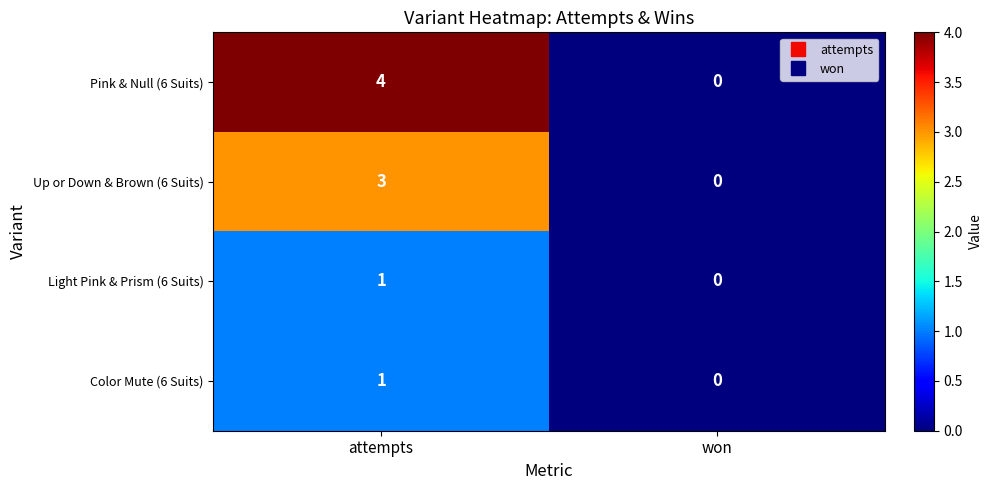

What is the difference between the maximum and minimum values in the Up or Down & Brown (6 Suits) series?

3